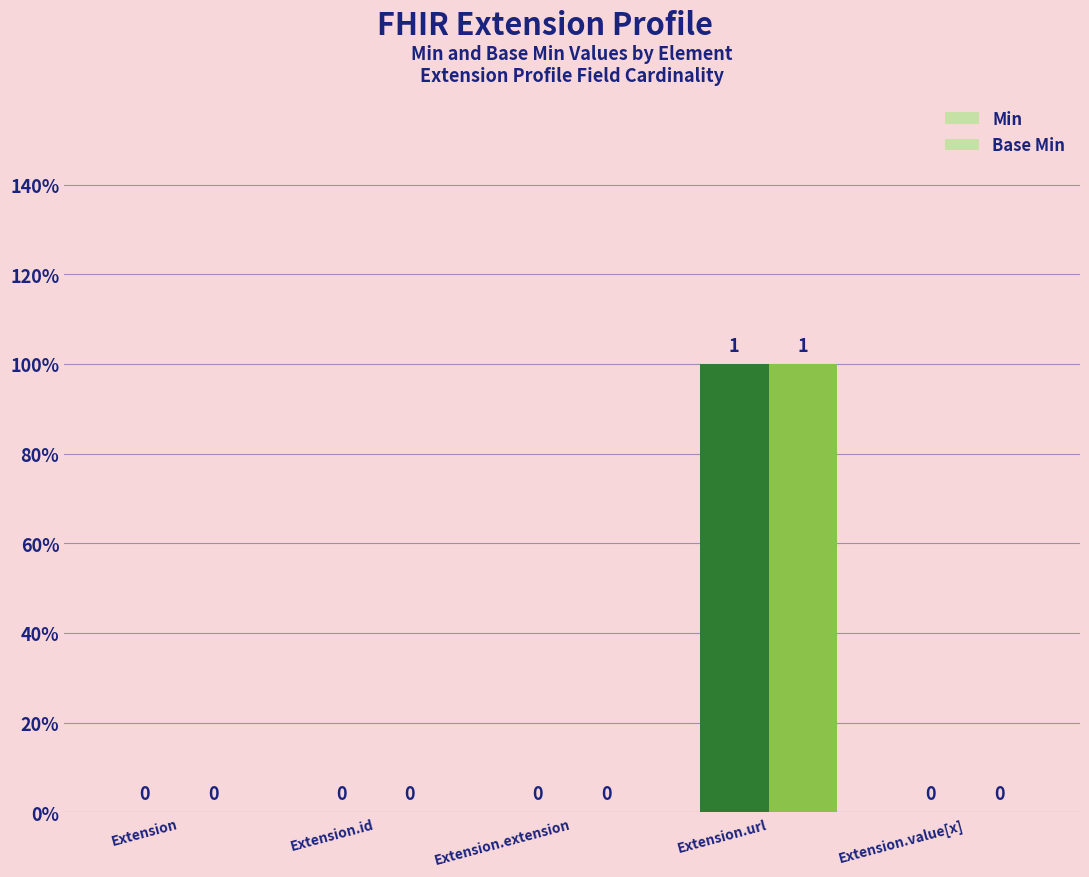

What is the difference between the maximum and minimum values in the Base Min series?

1